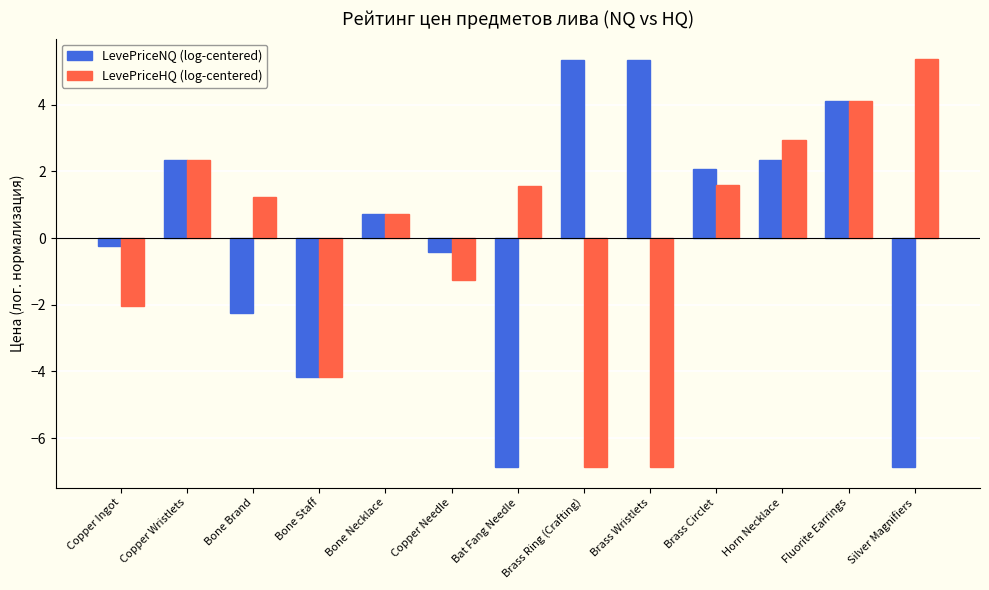

What is the spread (max minus min) of values at Bone Brand?

3.5